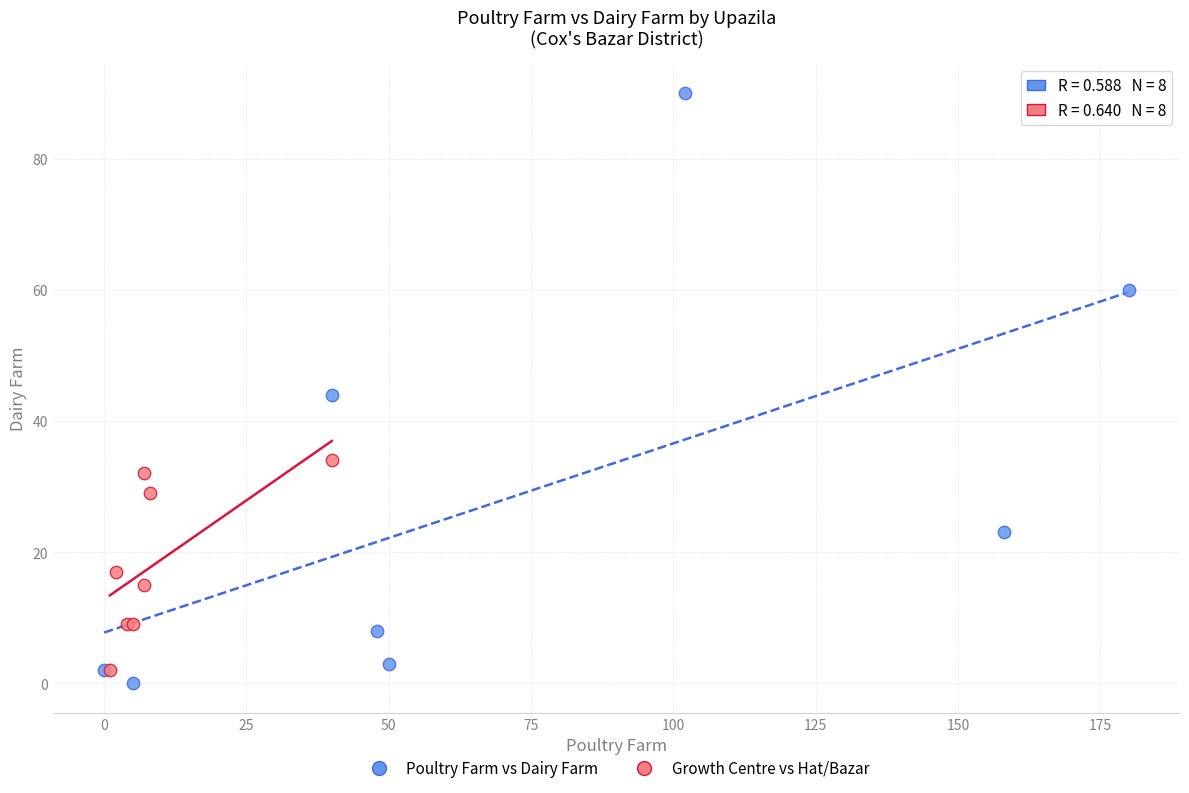

Which series has the largest Y range (max minus min)?

Poultry Farm vs Dairy Farm